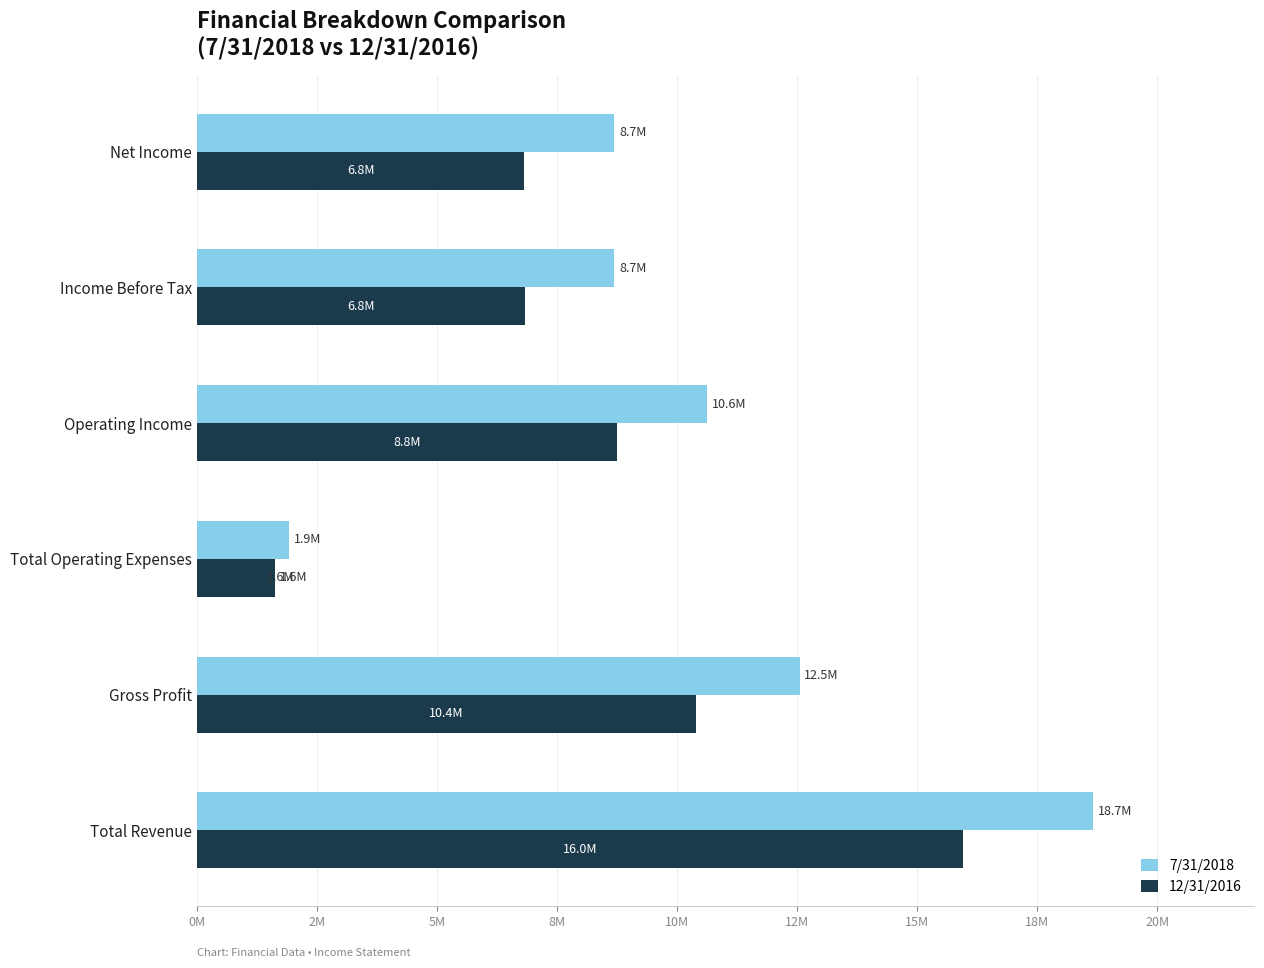

What are all the series names shown in the legend?

7/31/2018, 12/31/2016